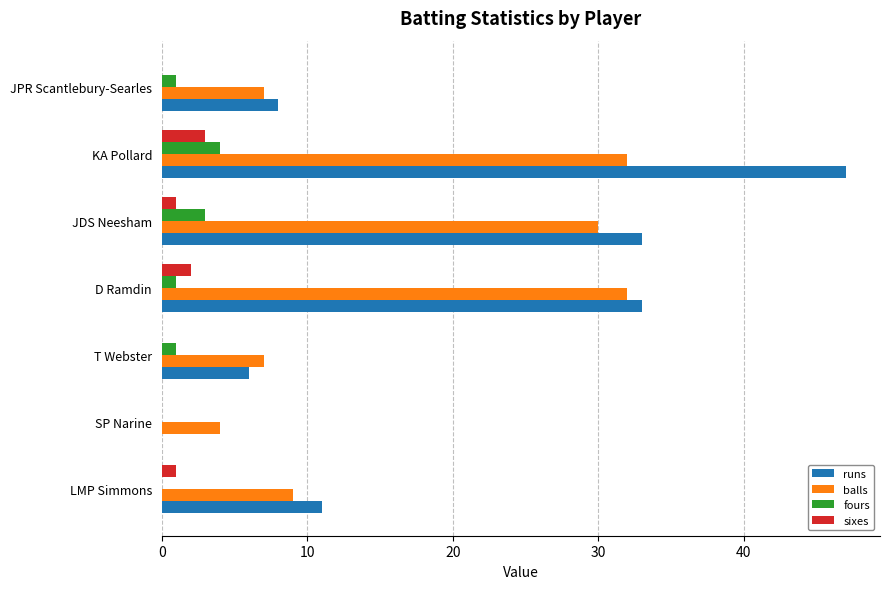

Which series has the largest total across all categories?

runs